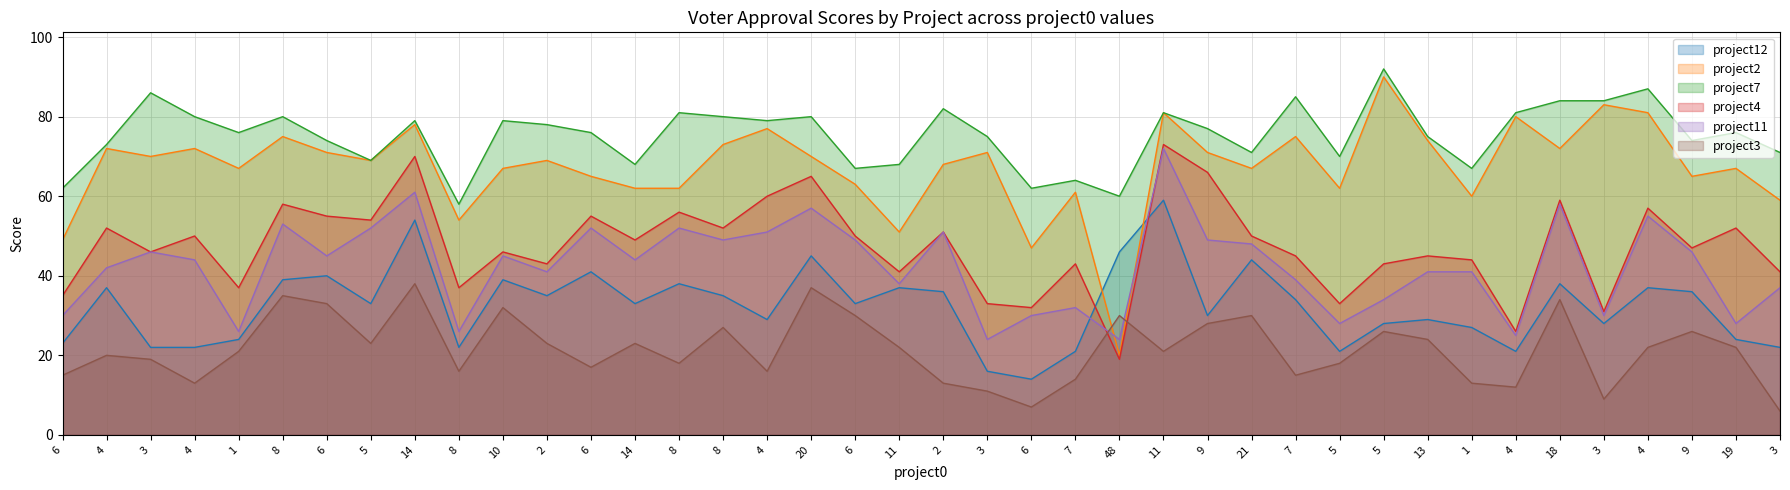

At which category does project7 reach its first local valley?

1